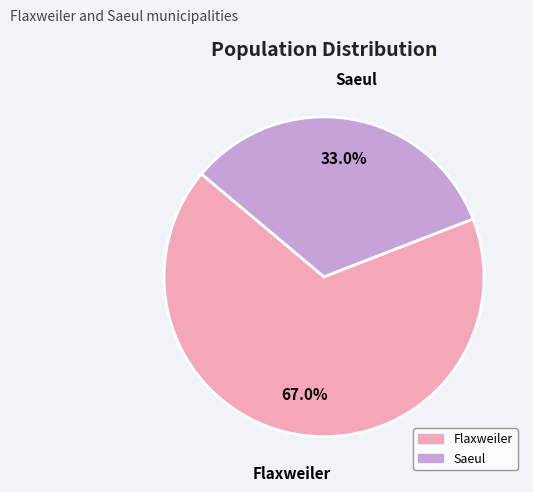

Rank the categories by value from highest to lowest.

Flaxweiler, Saeul